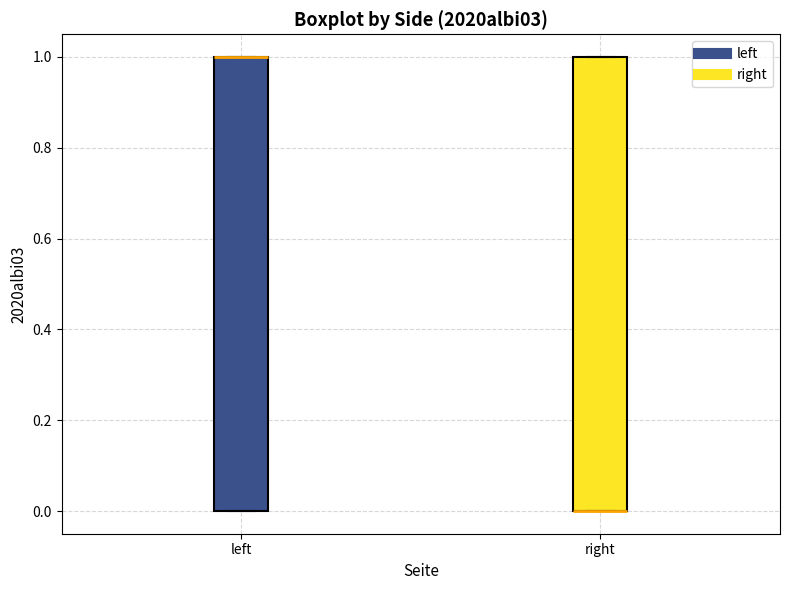

Where is the upper edge of the box for right on the y-axis? The values are not printed on the chart, so give them approximately, as read against the axis.

1